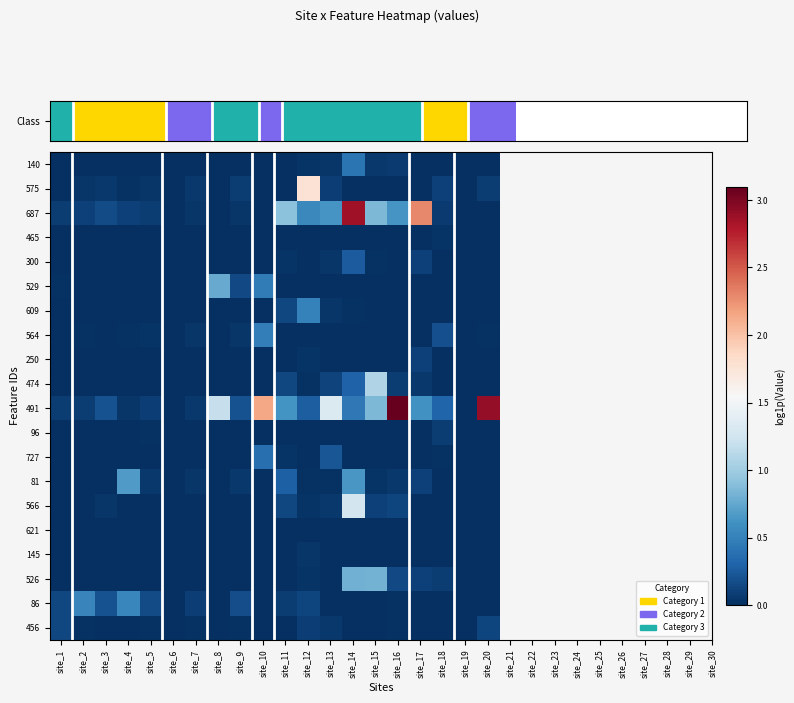

At how many categories does at least one series exceed 2?

5